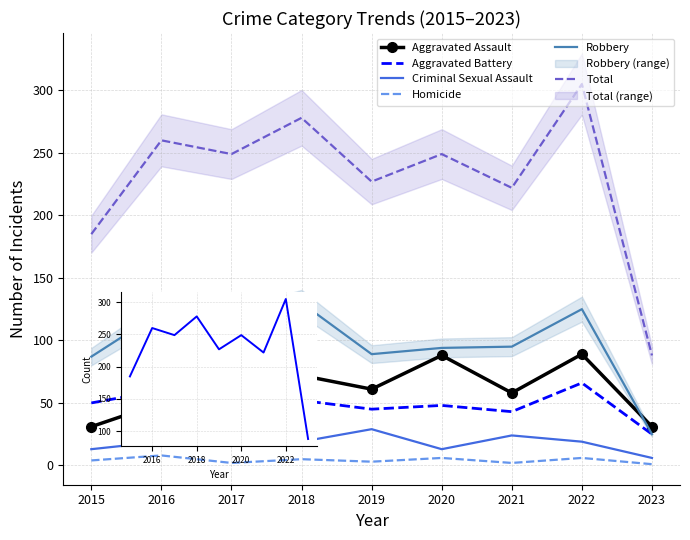

What is the value of the Criminal Sexual Assault point at the 9th from the left?

6